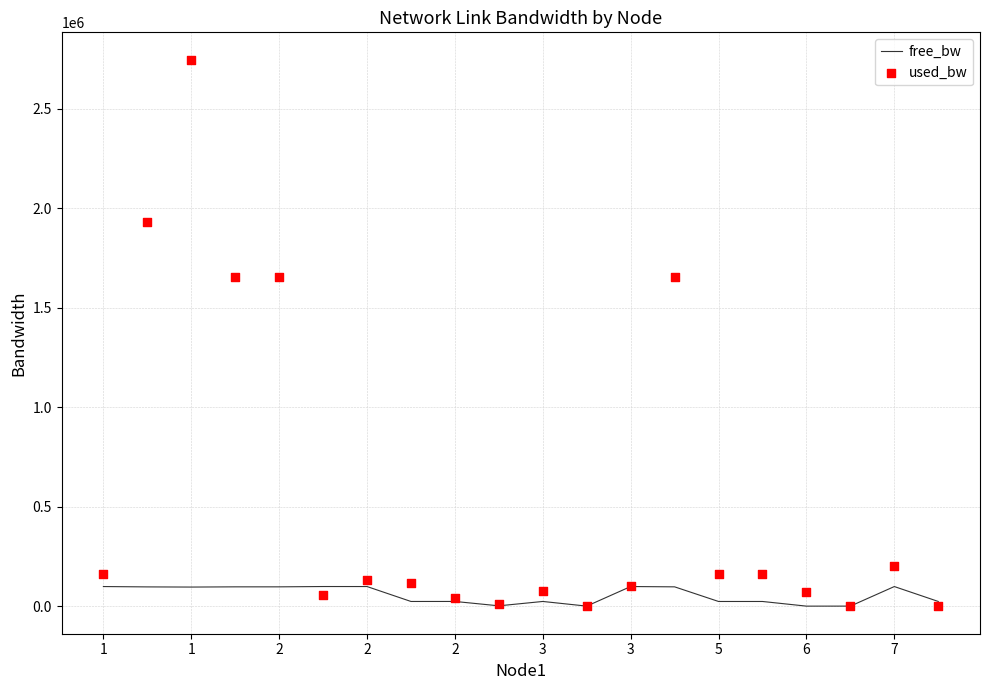

Which series has the largest total across all categories?

used_bw